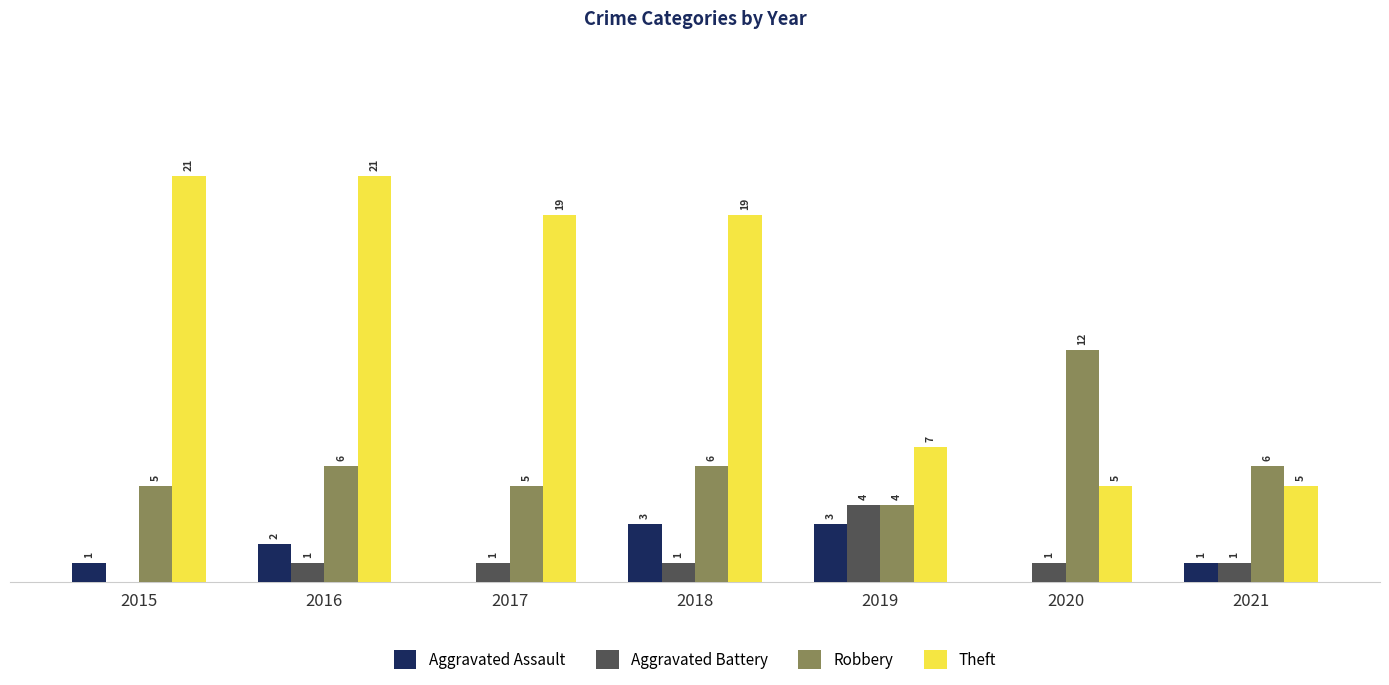

Which series has the largest total across all categories?

Theft